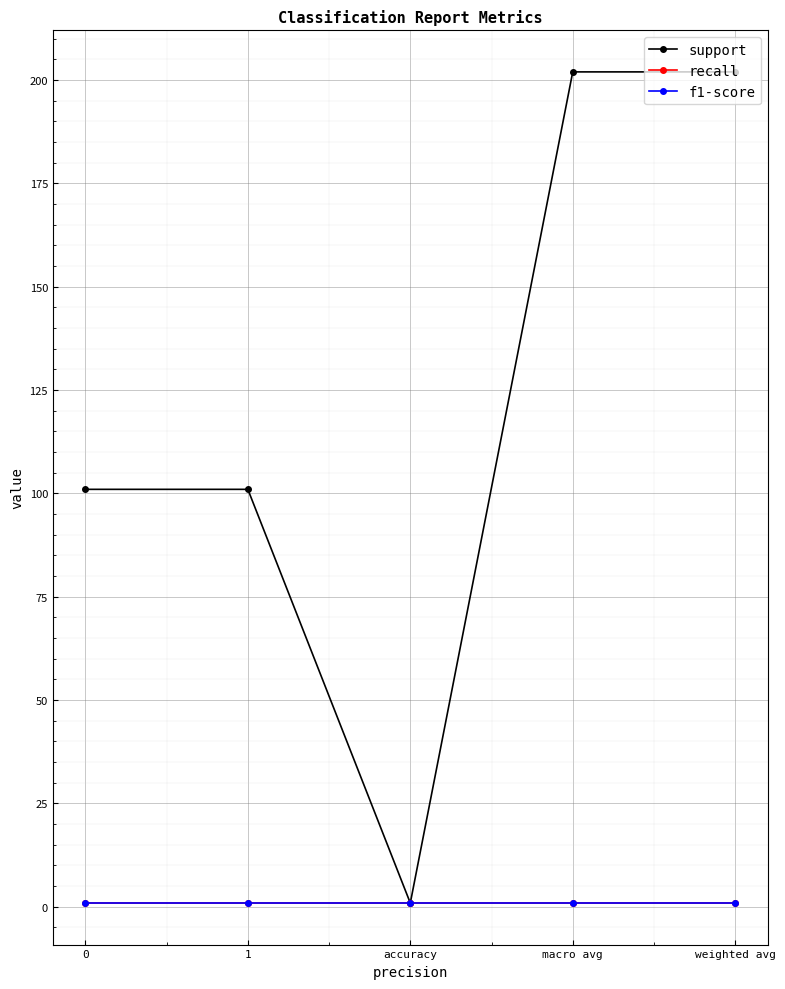

In support, how many points are lower than both neighbors (excluding endpoints)?

1